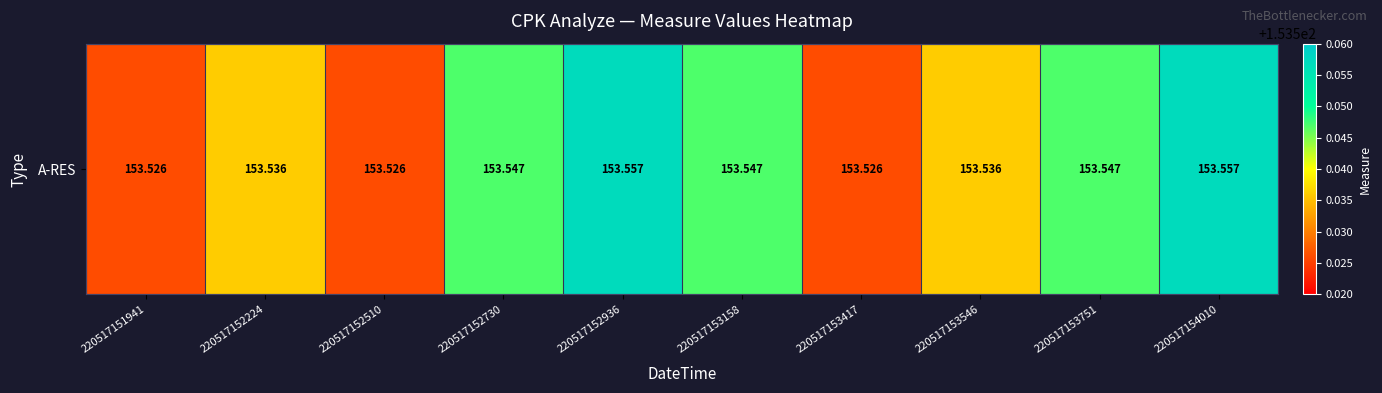

Reading left to right, transcribe all the data shown in this chart.

220517151941=153.5	220517152224=153.5	220517152510=153.5	220517152730=153.5	220517152936=153.6	220517153158=153.5	220517153417=153.5	220517153546=153.5	220517153751=153.5	220517154010=153.6